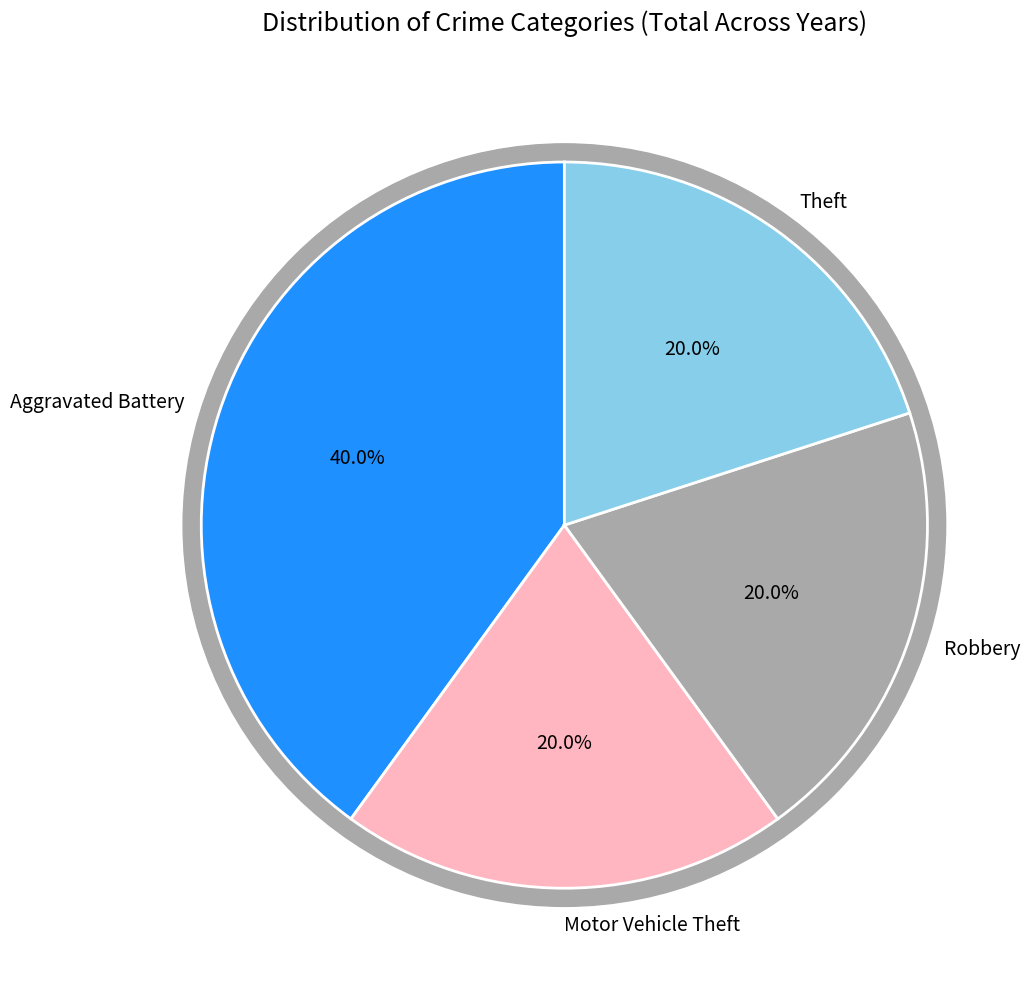

What percentage is NOT represented by Motor Vehicle Theft?

80.0%